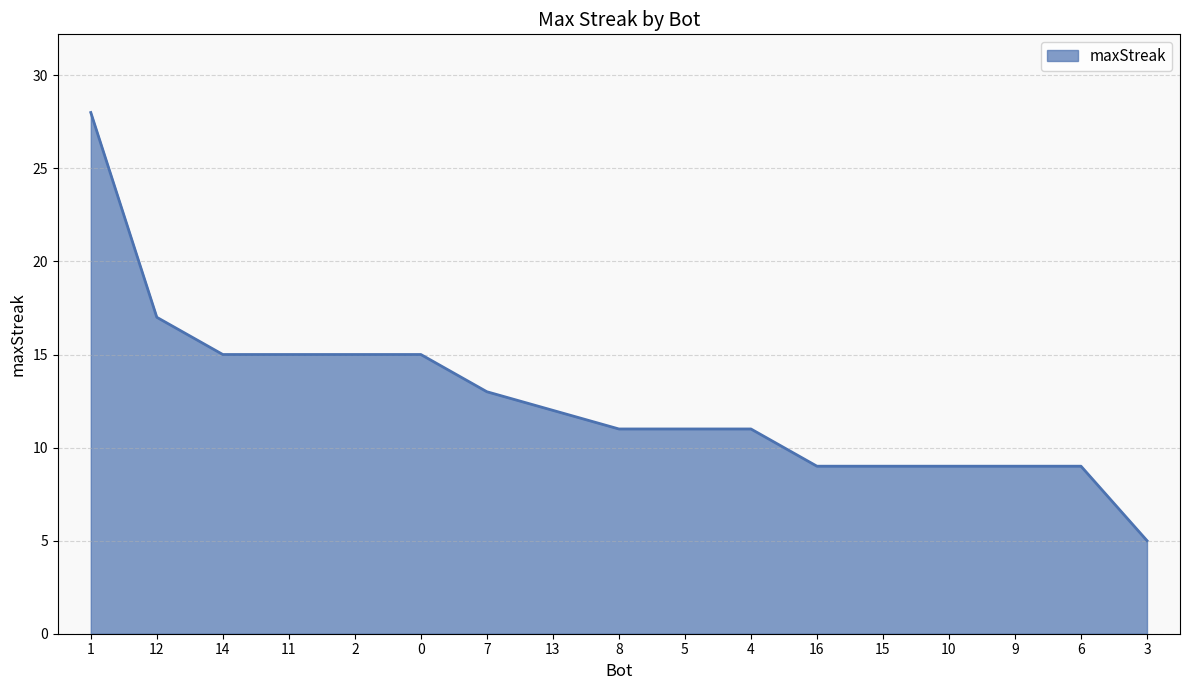

What is the minimum value shown in the chart?

5